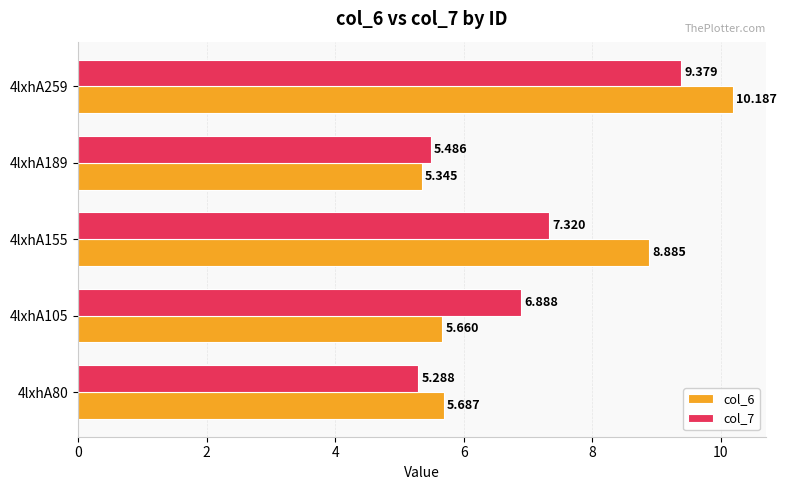

What is the difference between the maximum and minimum values in the col_7 series?

4.1